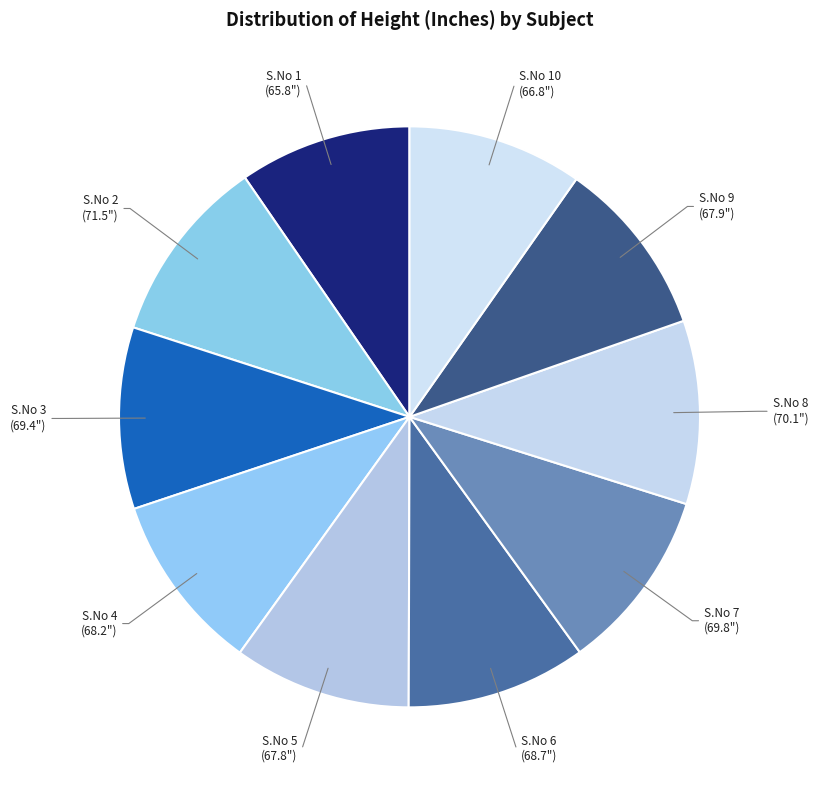

How many segments does this pie chart have?

10